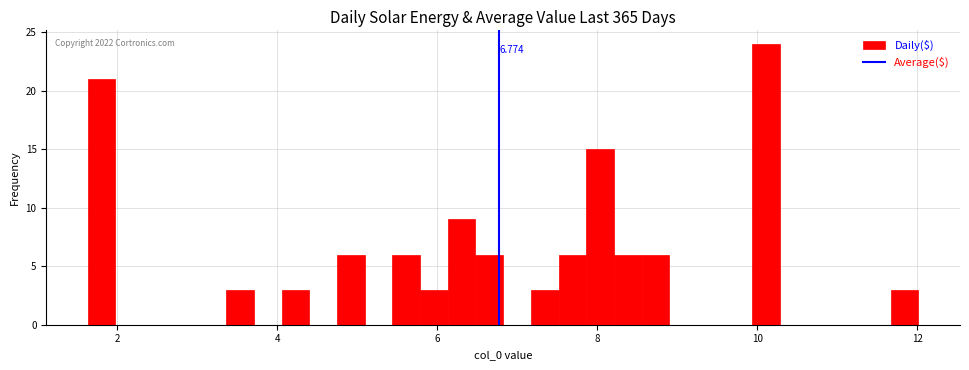

Read against the x-axis, roughly where is the centre of the tallest bar?

10.2